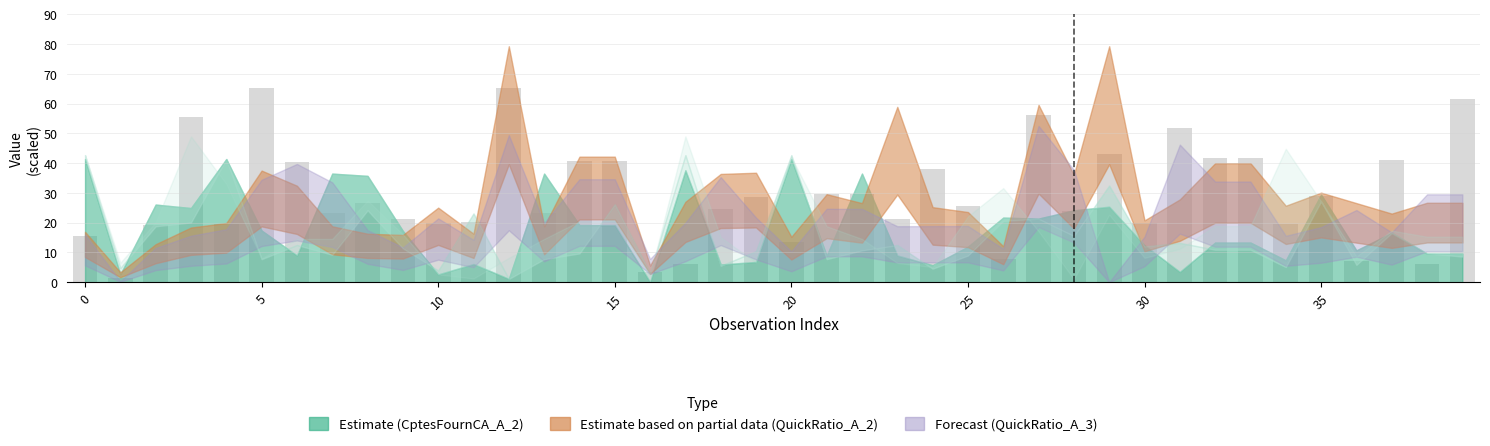

What is the value of the 17th bar from the left?

3.5